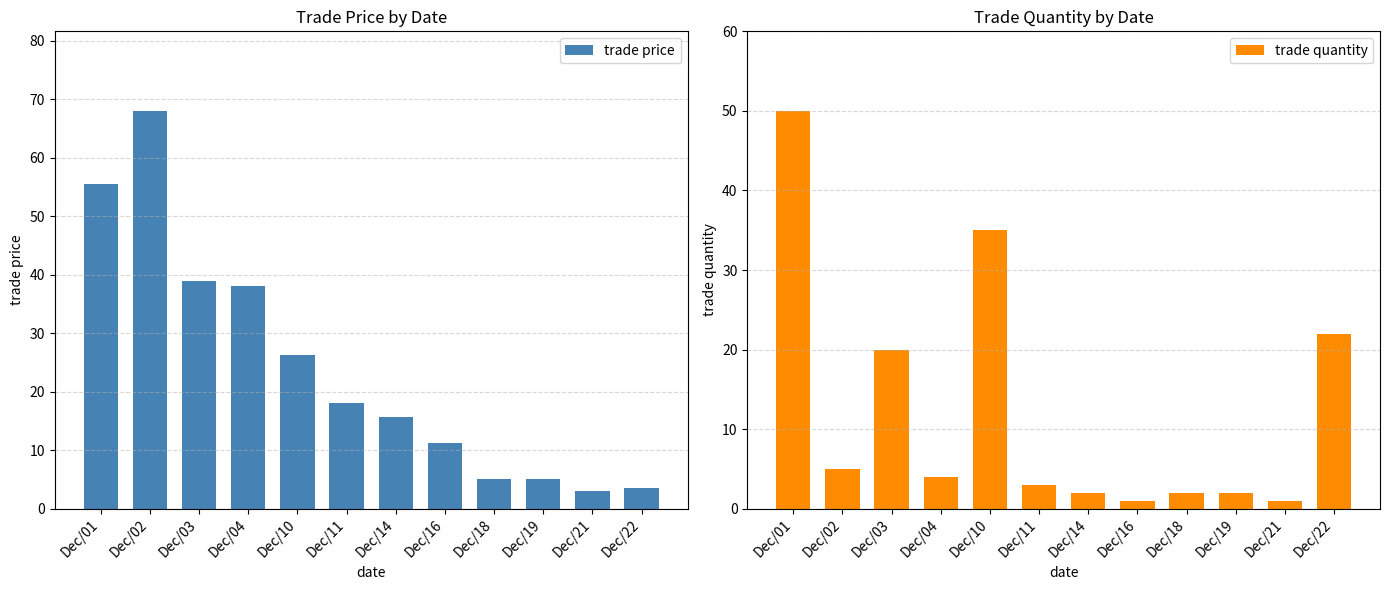

How many bars are there in each group?

2